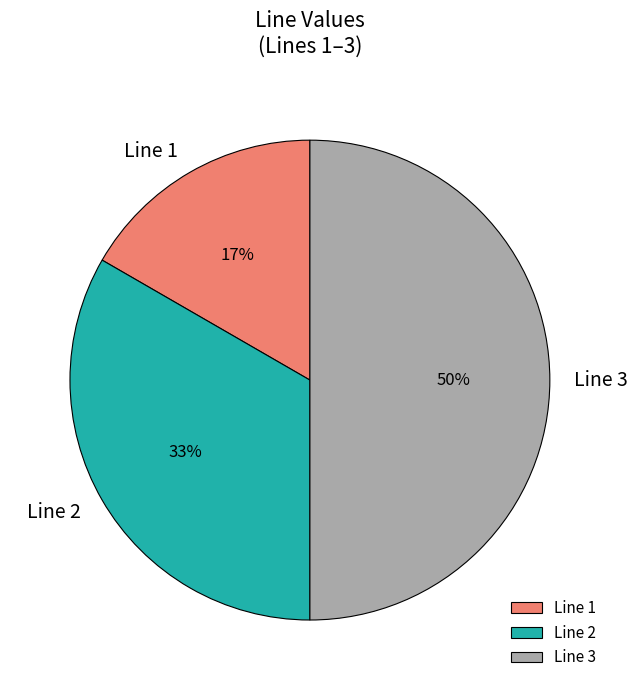

To the nearest percent, what percentage of the pie is Line 1?

17%